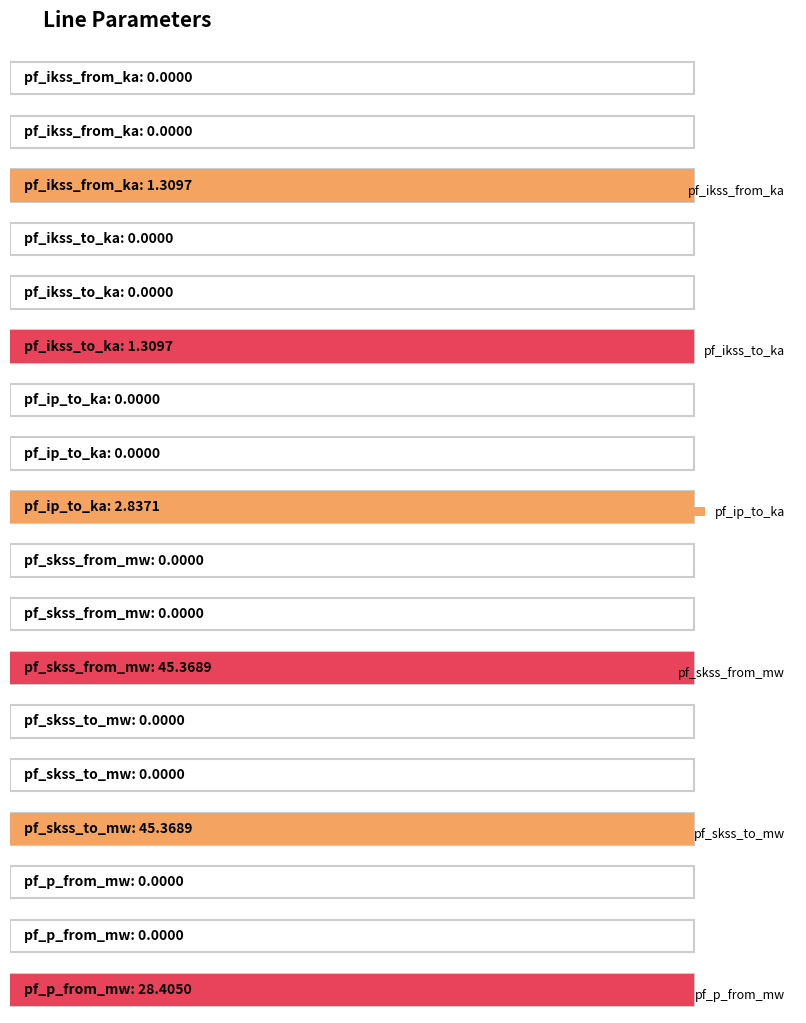

Count the pf_ip_to_ka values in the range 0 to 2.

2